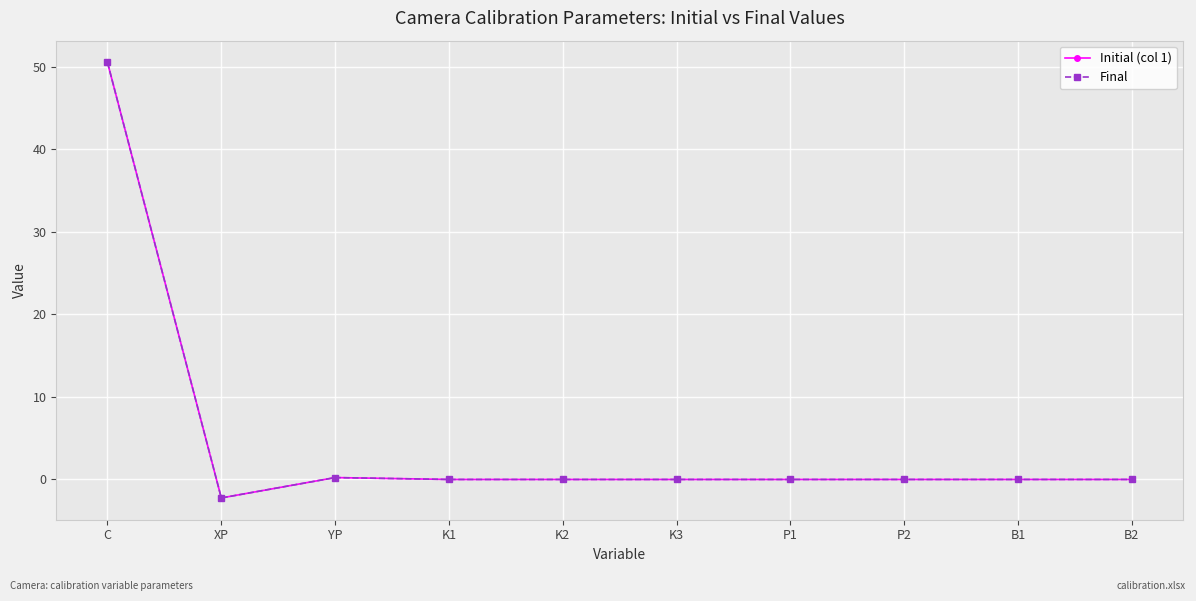

True or false: Final has a value of 0.0 at B2.

True